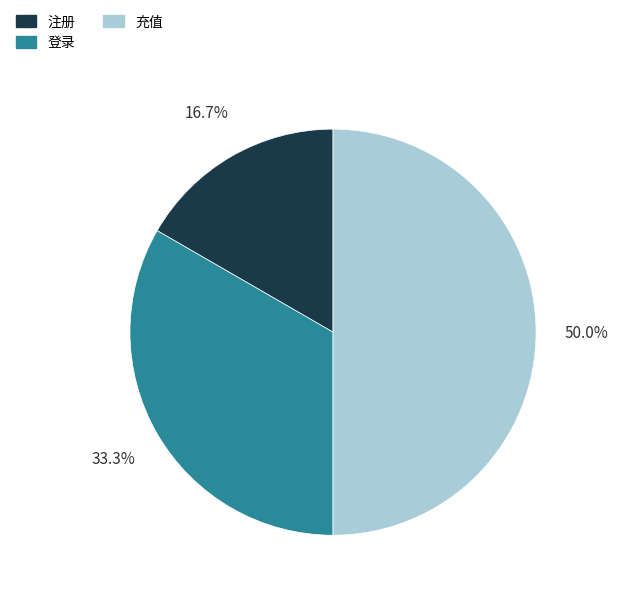

How much of the chart is everything except 登录?

66.7%